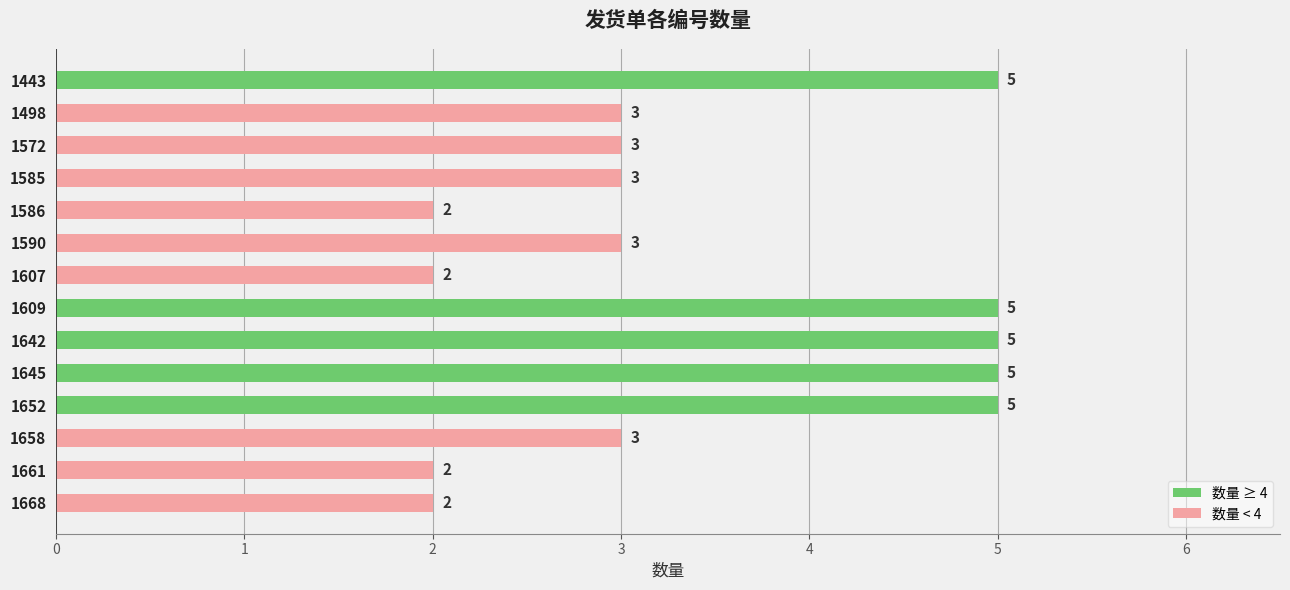

What is the sum of the values at 1668 and 1645?

7